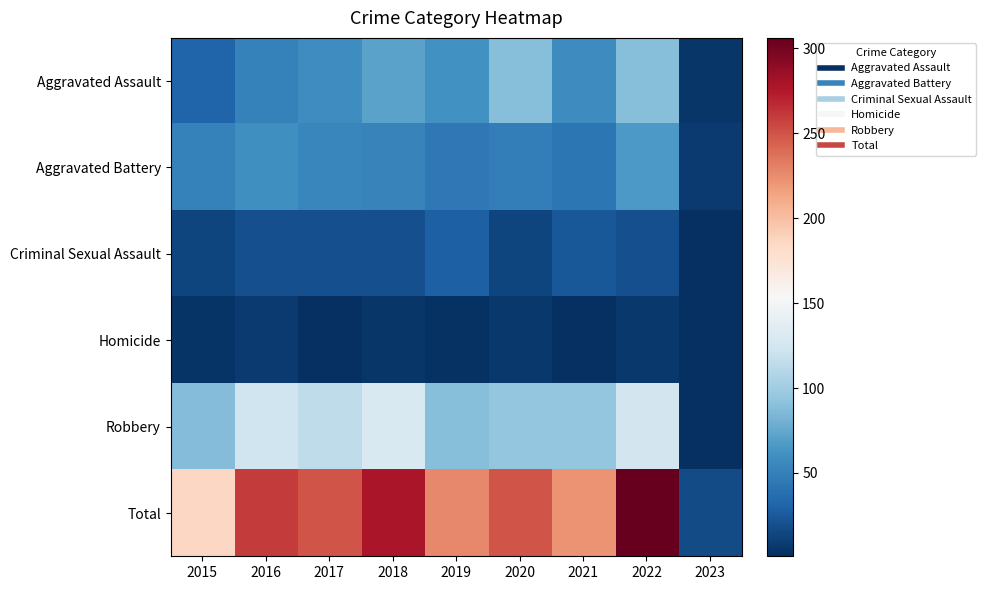

At how many categories does at least one series exceed 304?

1